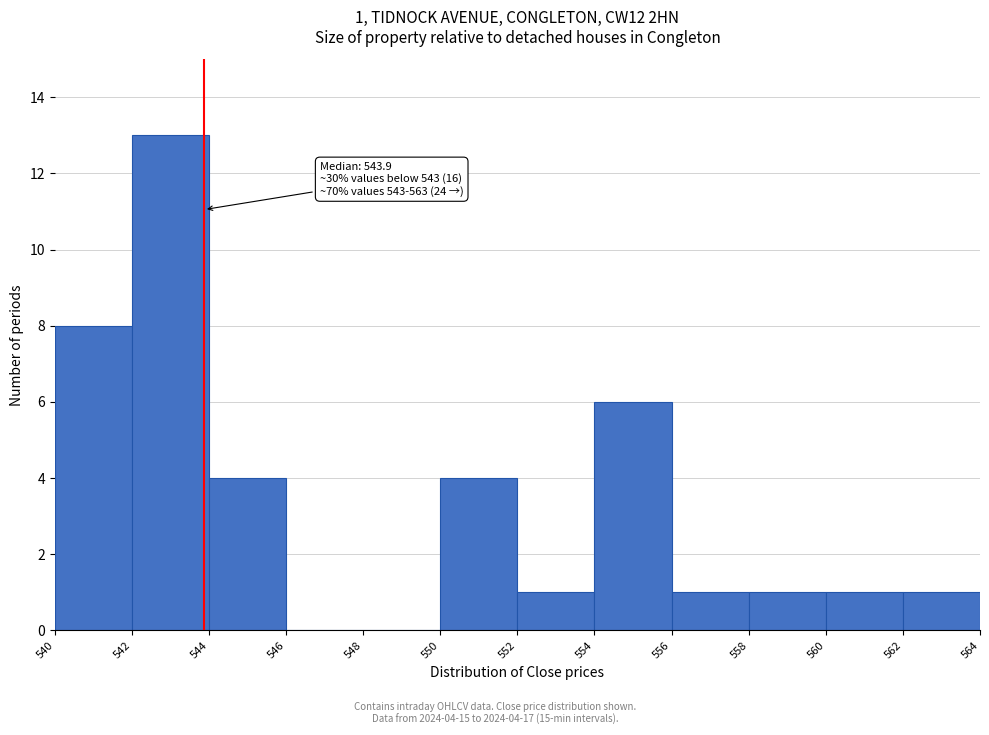

Which range on the x-axis has the tallest bar?

542 to 544